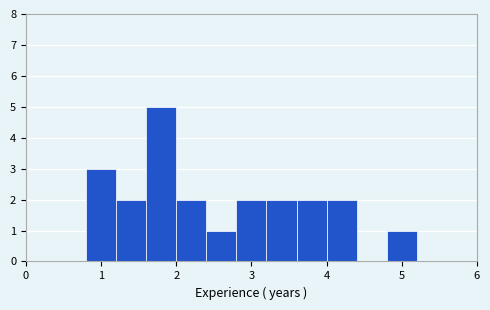

Which range on the x-axis has the tallest bar?

1.6 to 2.0